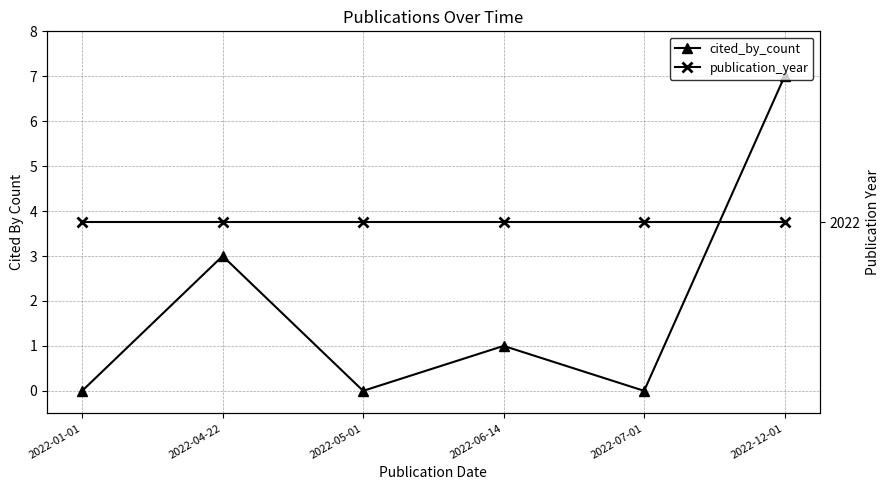

What is the difference between the maximum and second lowest values in the cited_by_count series?

7